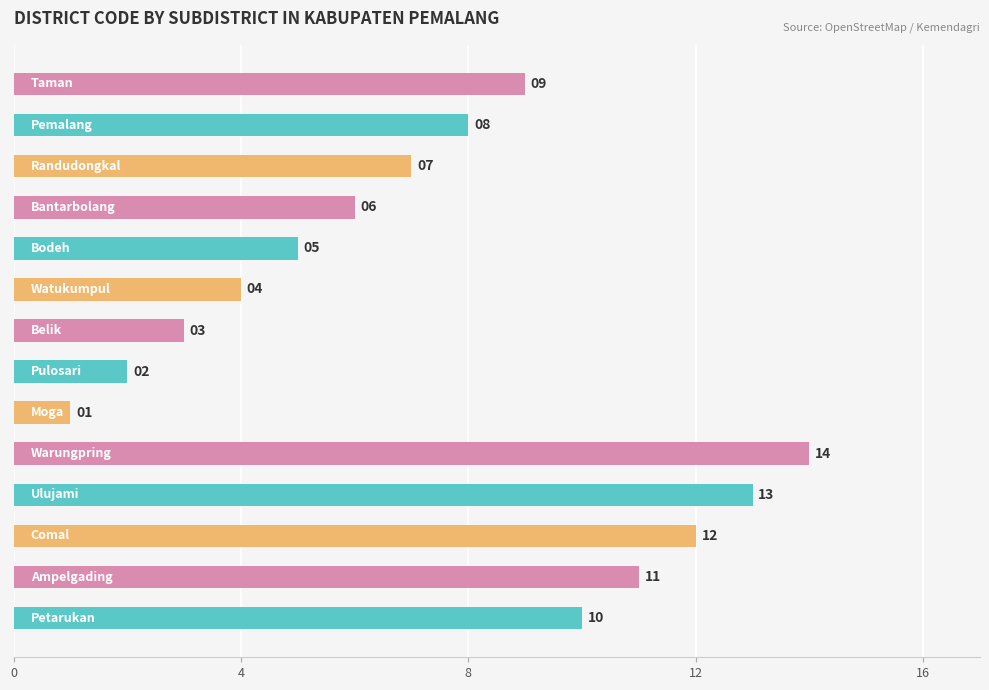

What is the difference between the maximum and minimum values?

13